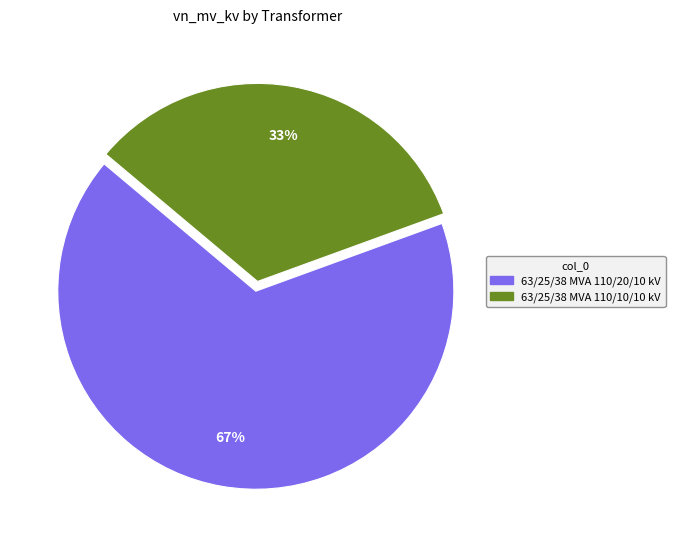

To the nearest percent, what percentage of the pie is 63/25/38 MVA 110/20/10 kV?

67%